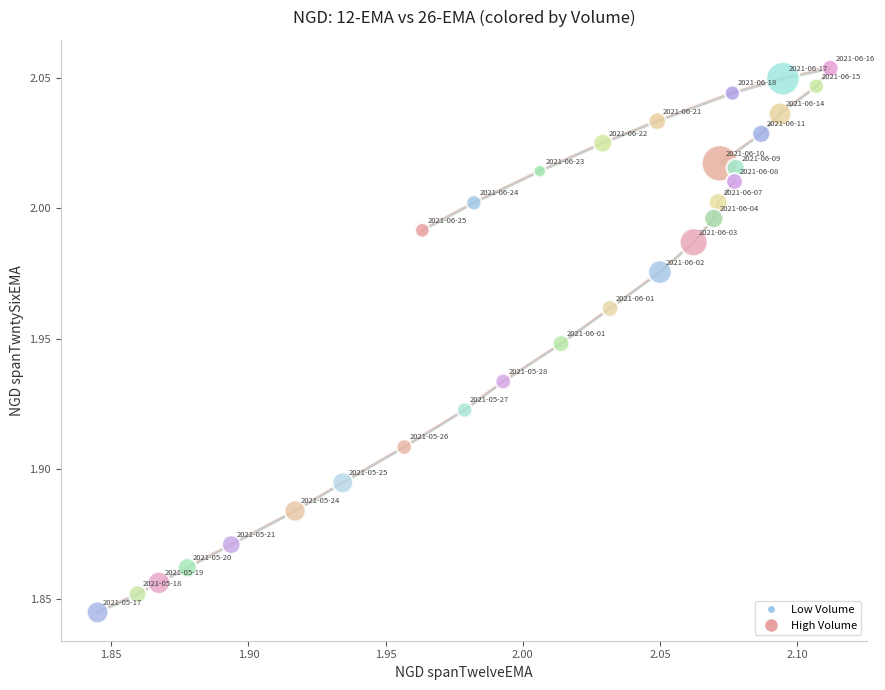

What is the range of X values (max minus min)?

0.3